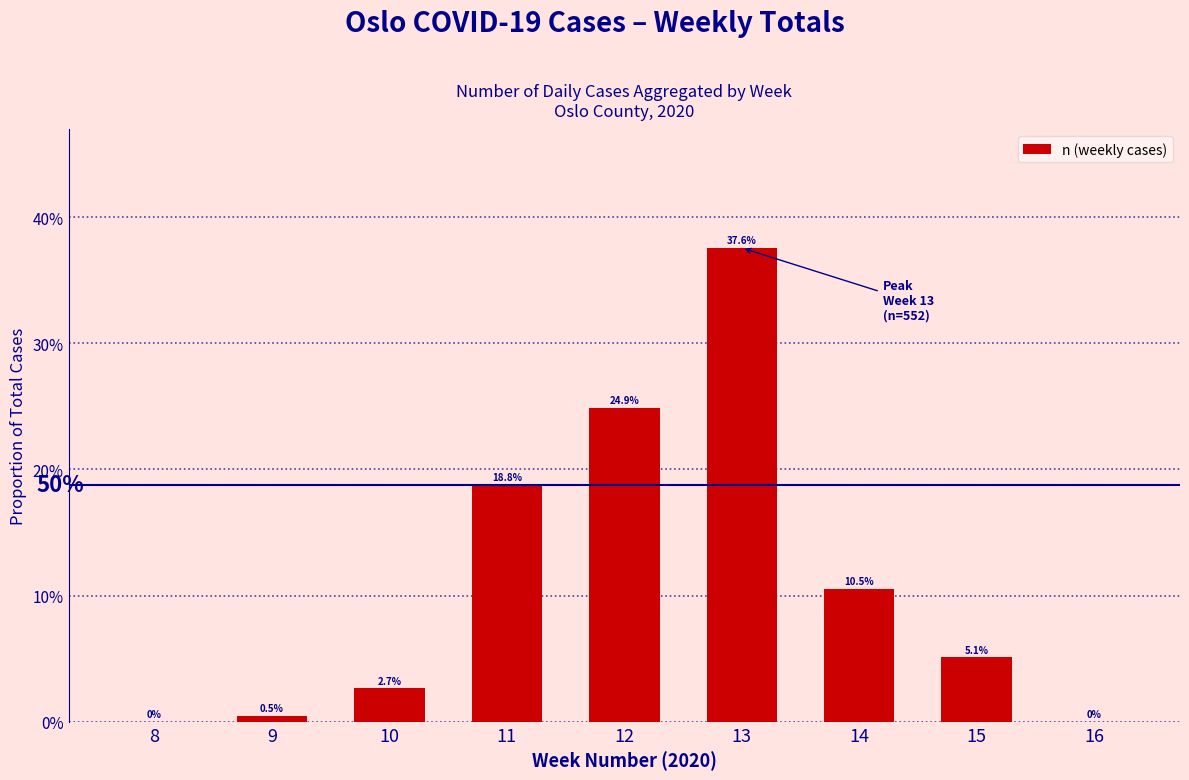

Does the chart contain any negative values?

No